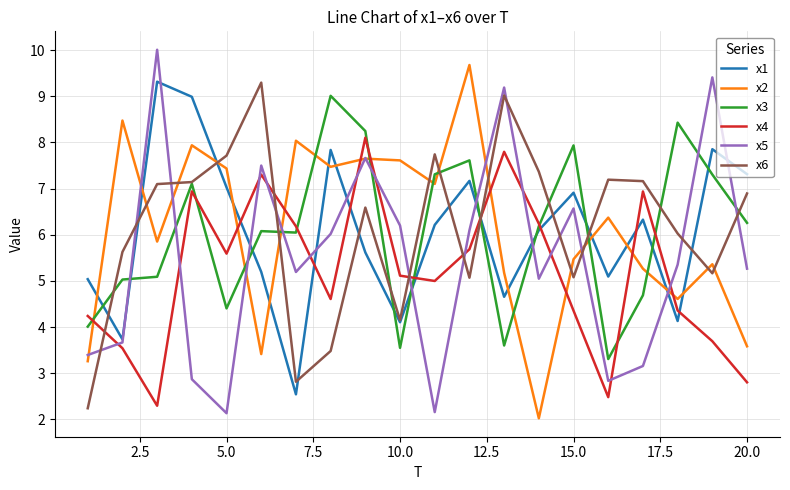

After their last crossing, which series has the higher values: x6 or x4?

x6